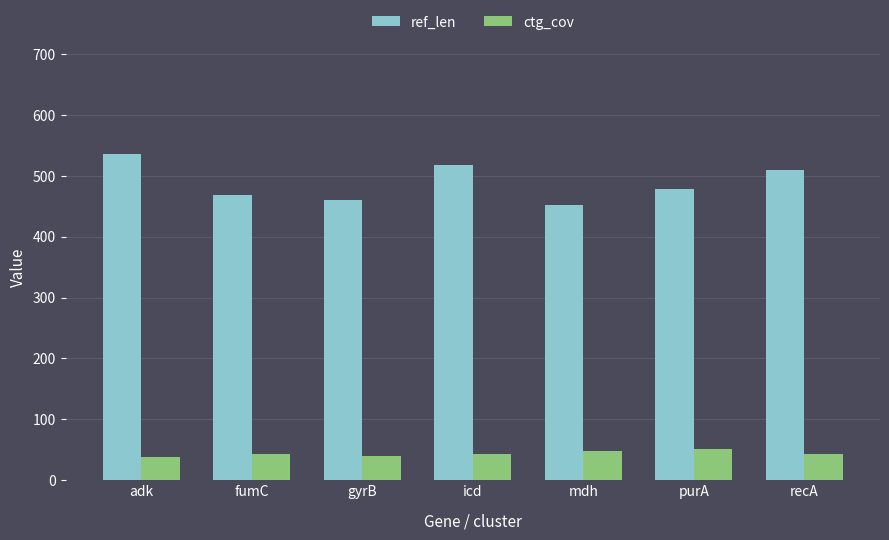

What is the label of the 5th bar from the right?

gyrB